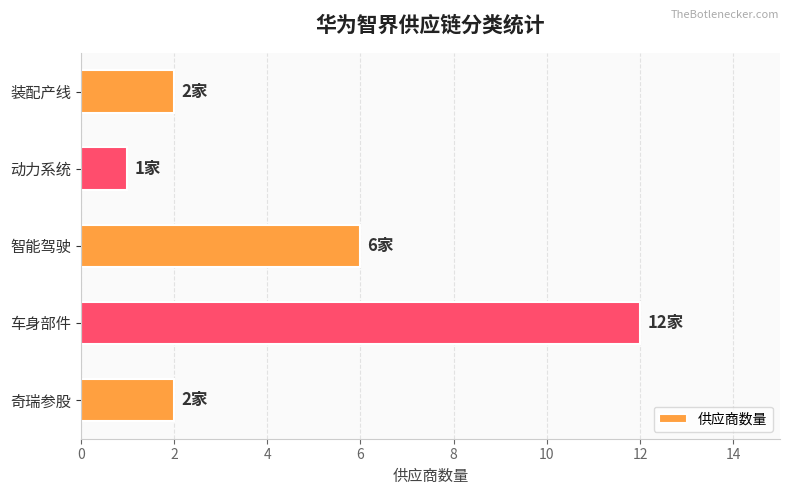

Where is the data nearest to the value 6?

智能驾驶